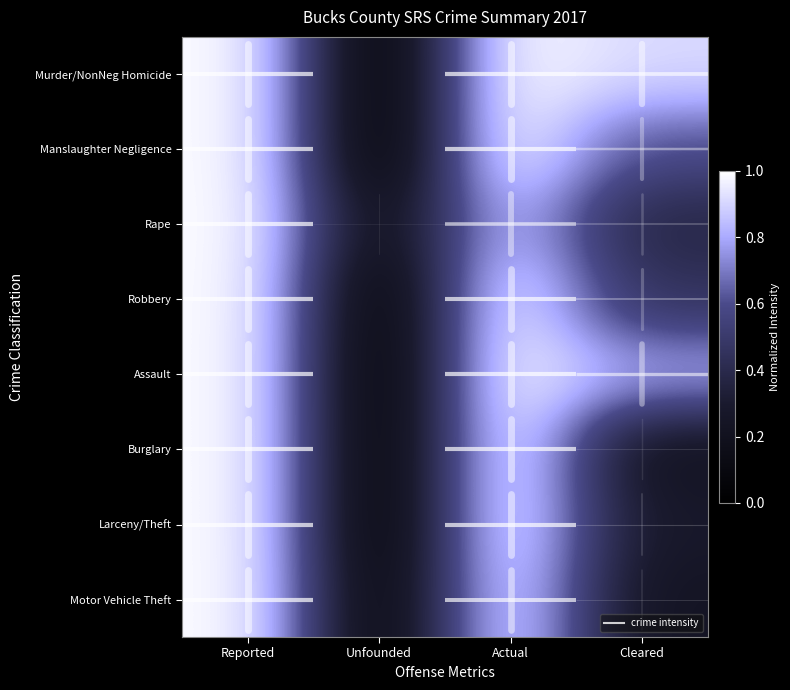

At which category does the chart reach its minimum across all series?

Unfounded